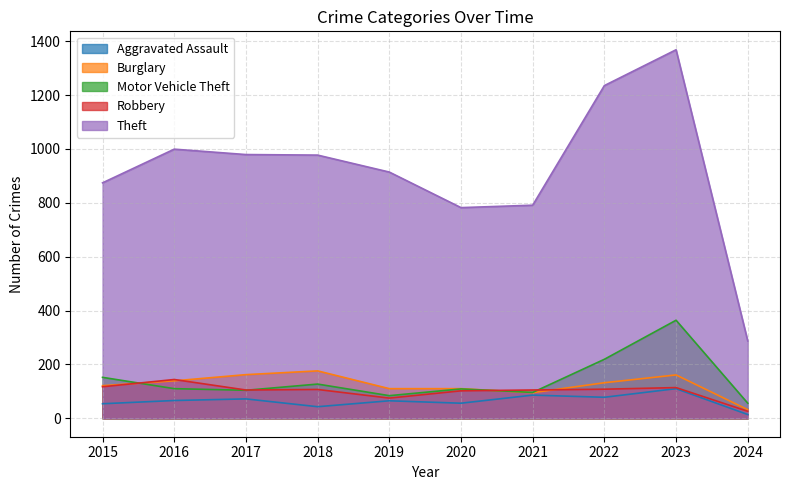

Reading left to right, list all the values displayed in this chart.

Aggravated Assault: 54	66	72	43	65	56	86	78	110	14
Burglary: 121	139	162	176	110	110	95	132	161	32
Motor Vehicle Theft: 152	110	104	127	84	109	96	219	364	56
Robbery: 117	144	105	107	75	102	105	108	114	26
Theft: 874	999	979	977	914	782	791	1235	1368	287